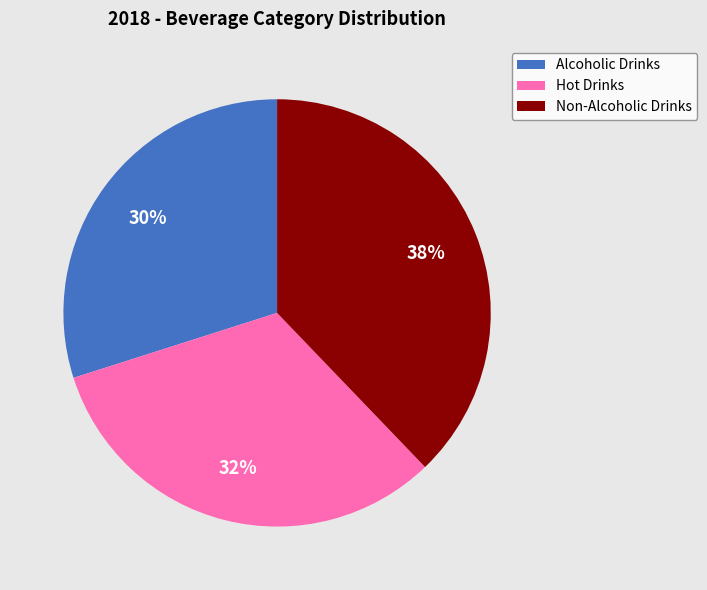

To the nearest percent, what is the difference between the Hot Drinks and Non-Alcoholic Drinks slice percentages?

6%